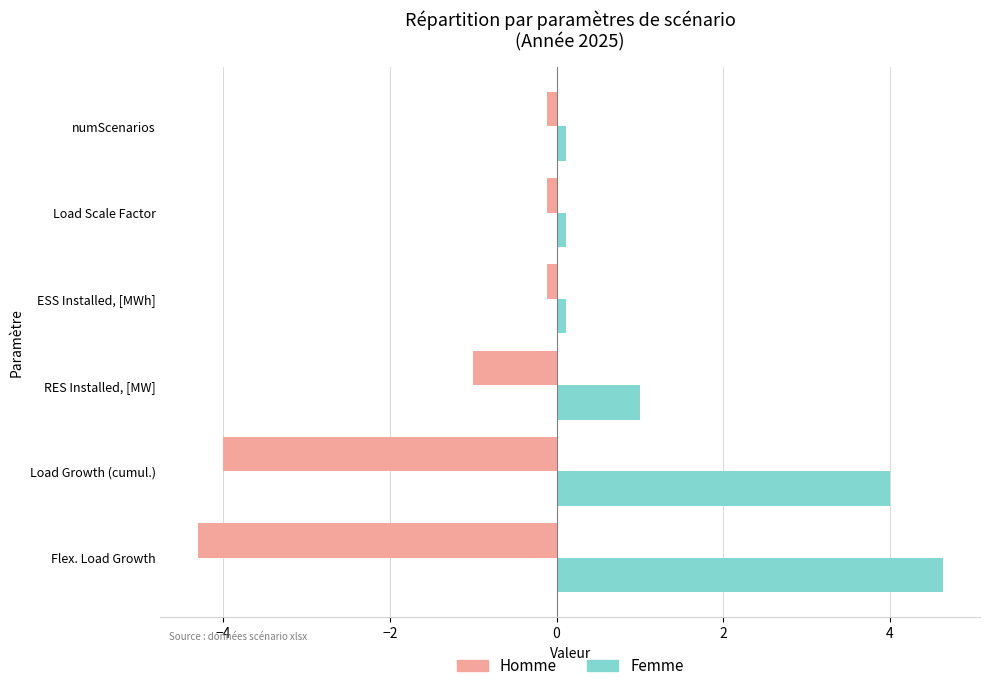

At which label is Femme closest to 2?

RES Installed, [MW]